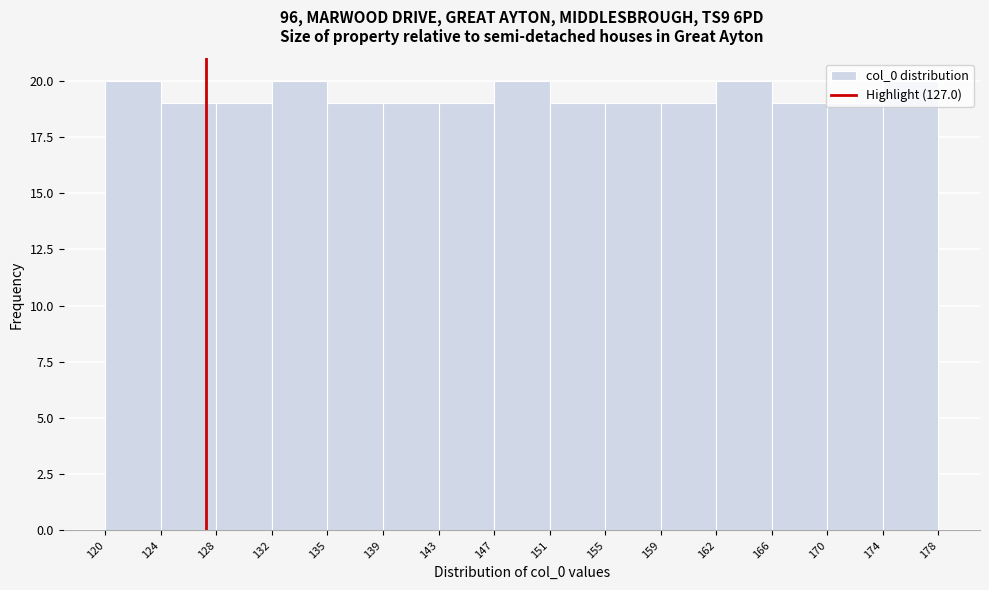

What is the height of the bar covering 174 to 178 on the x-axis? The values are not printed on the chart, so give them approximately, as read against the axis.

20